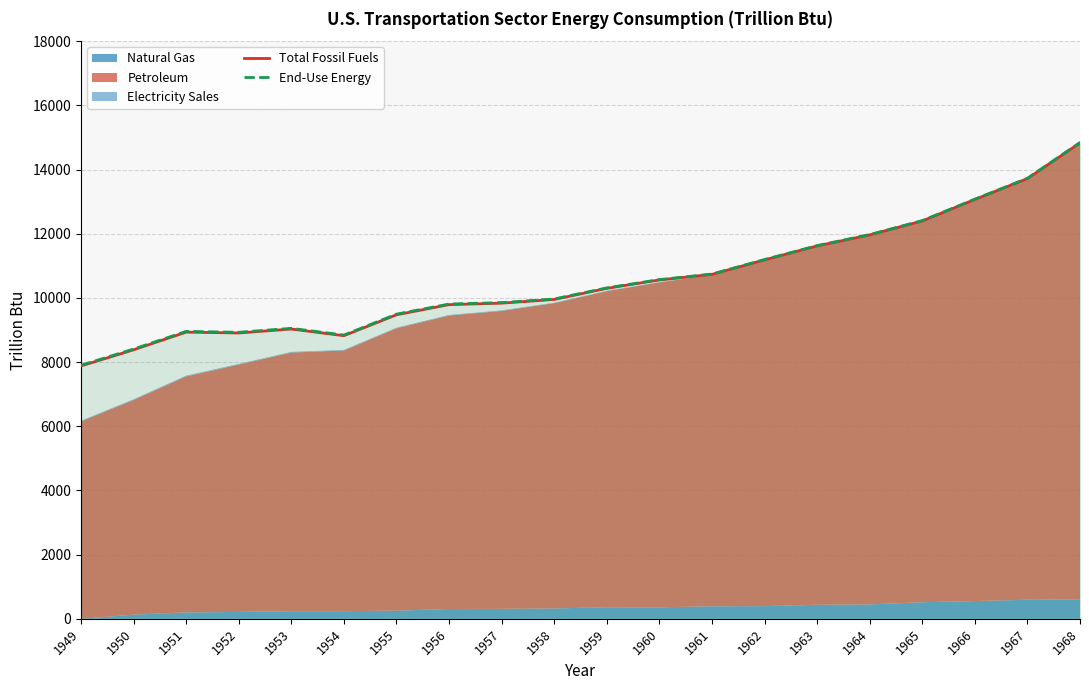

The Total Fossil Fuels series shows 17254.8 at 1964. True or false?

False